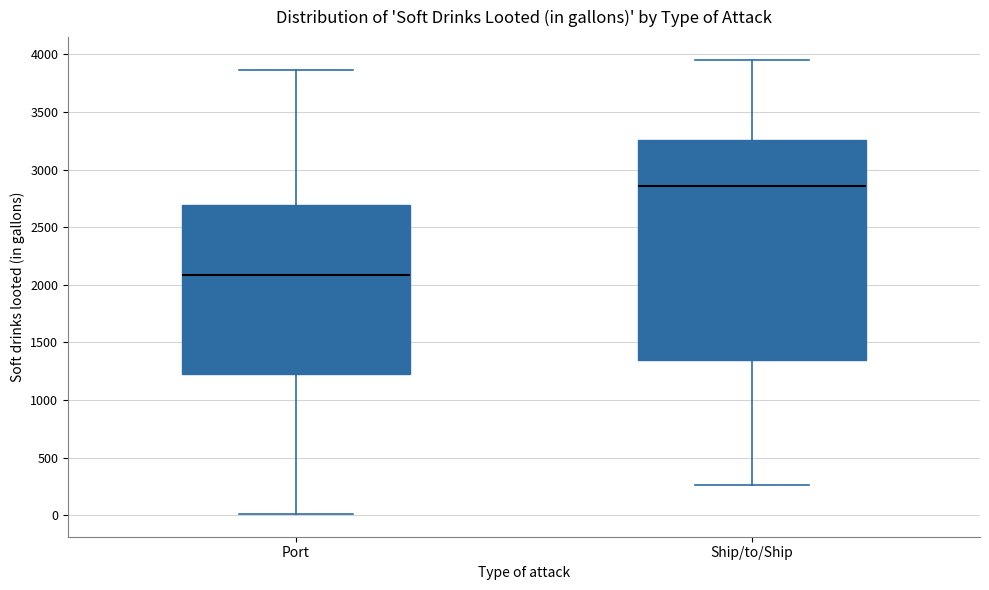

Which box is the tallest, from its lower edge to its upper edge?

Ship/to/Ship